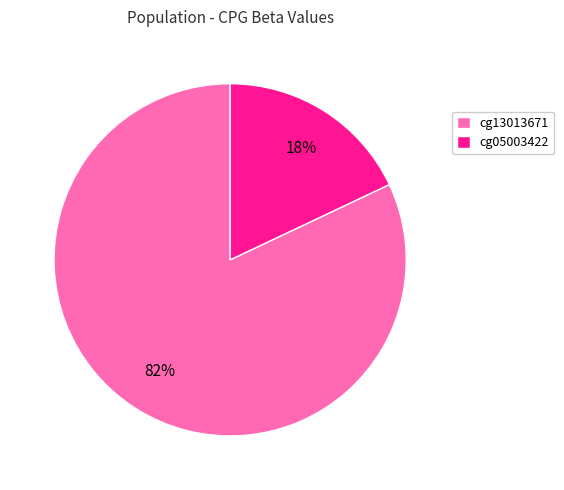

What percentage is the cg13013671 slice, to the nearest percent?

82%